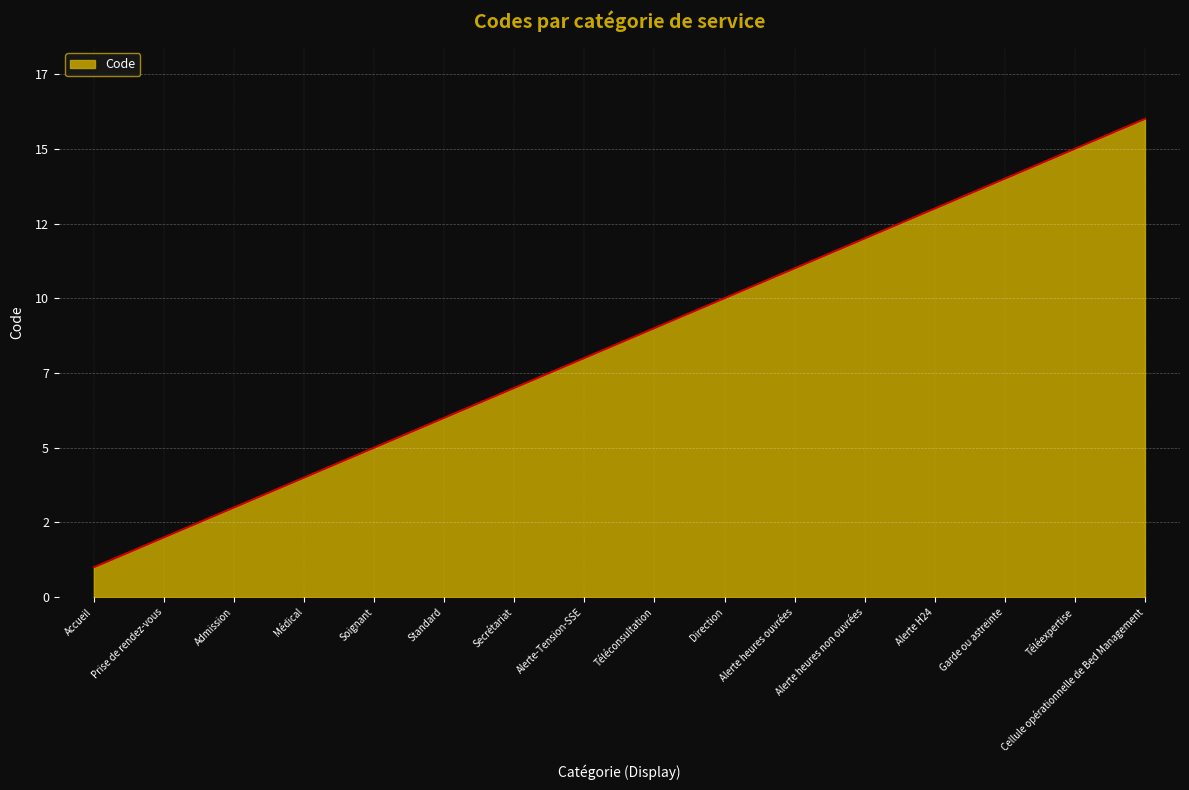

What is the value of the 7th point from the left?

7